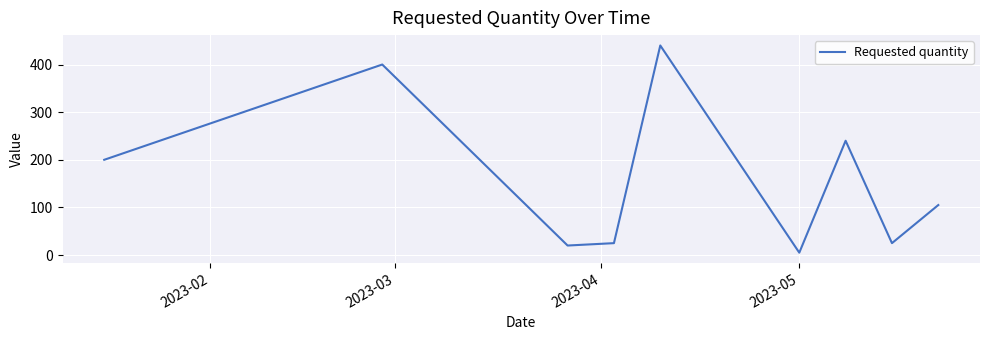

What is the maximum value shown in the chart?

440